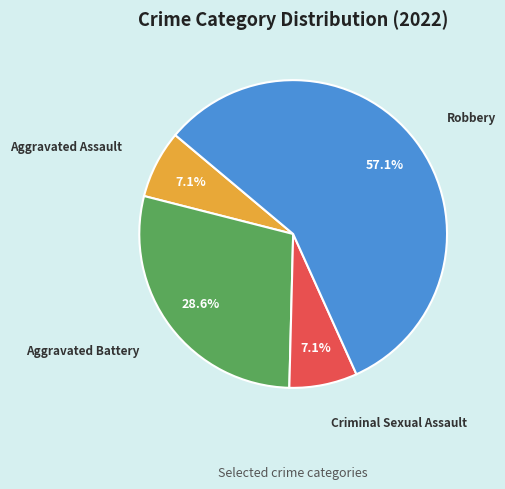

To the nearest percent, what is the average slice percentage?

25%